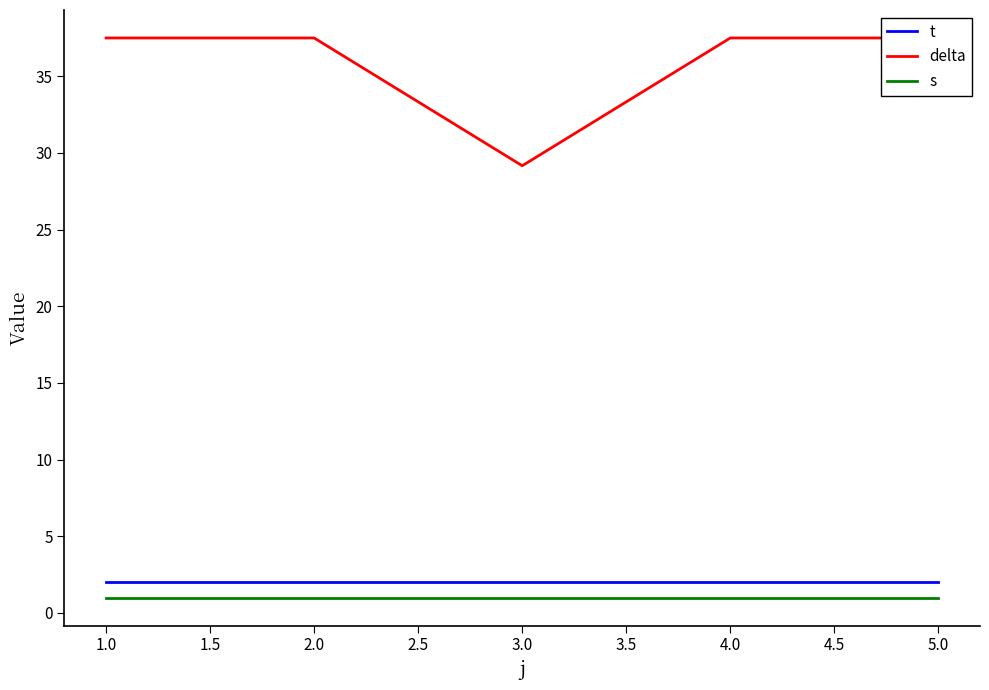

At how many categories does at least one series exceed 6?

5